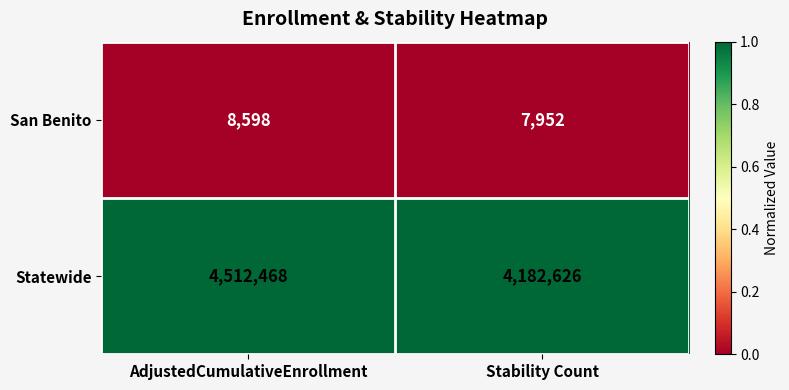

Which series has the largest total across all categories?

Statewide